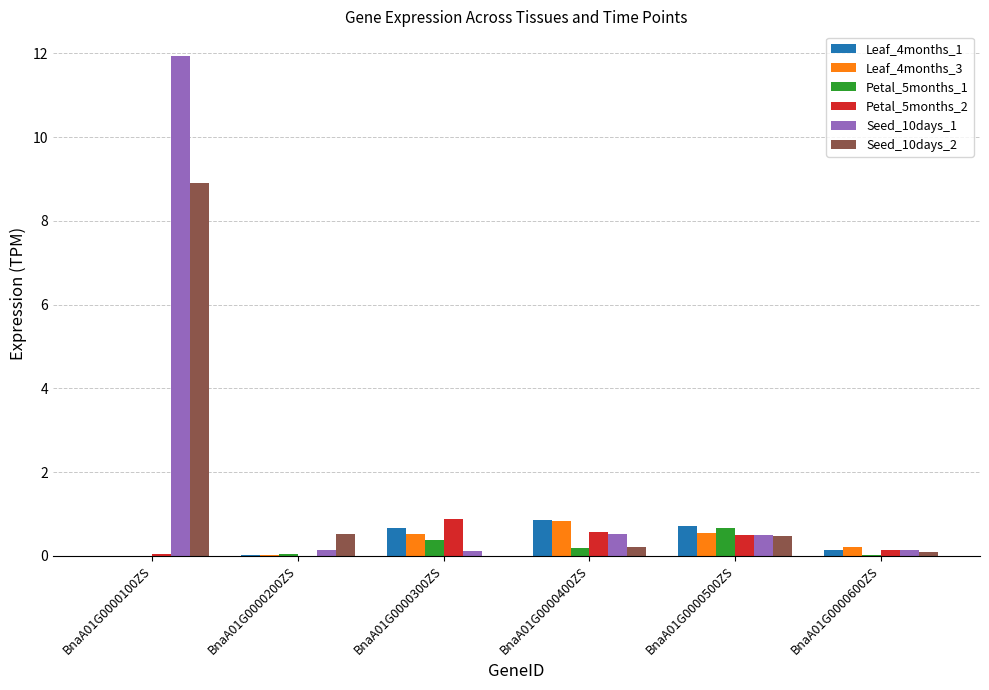

Is the value of Leaf_4months_1 at BnaA01G0000300ZS greater than the value of Petal_5months_1 at BnaA01G0000300ZS?

Yes